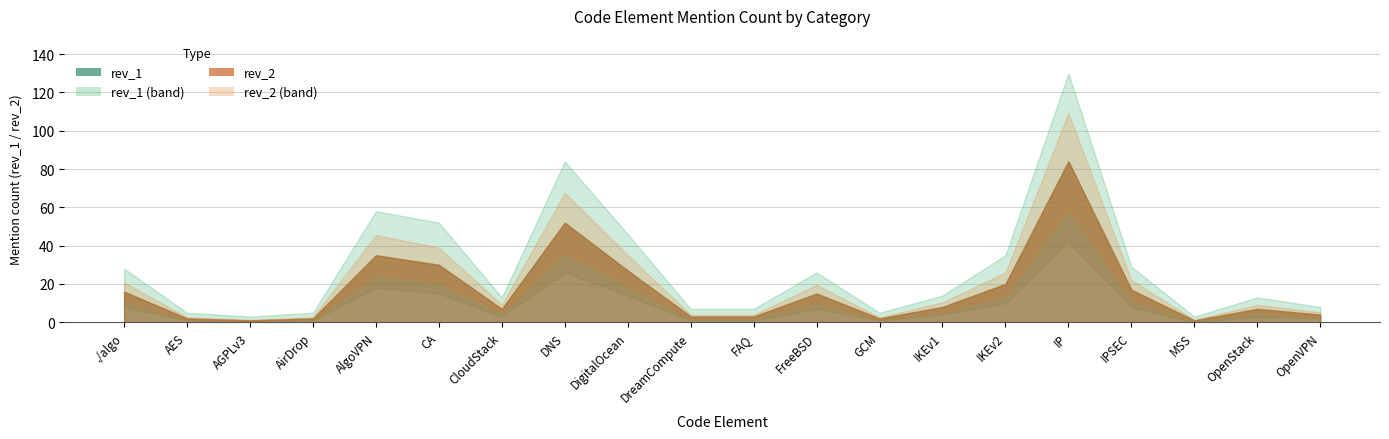

True or false: rev_2 and lower_band intersect in this chart.

False